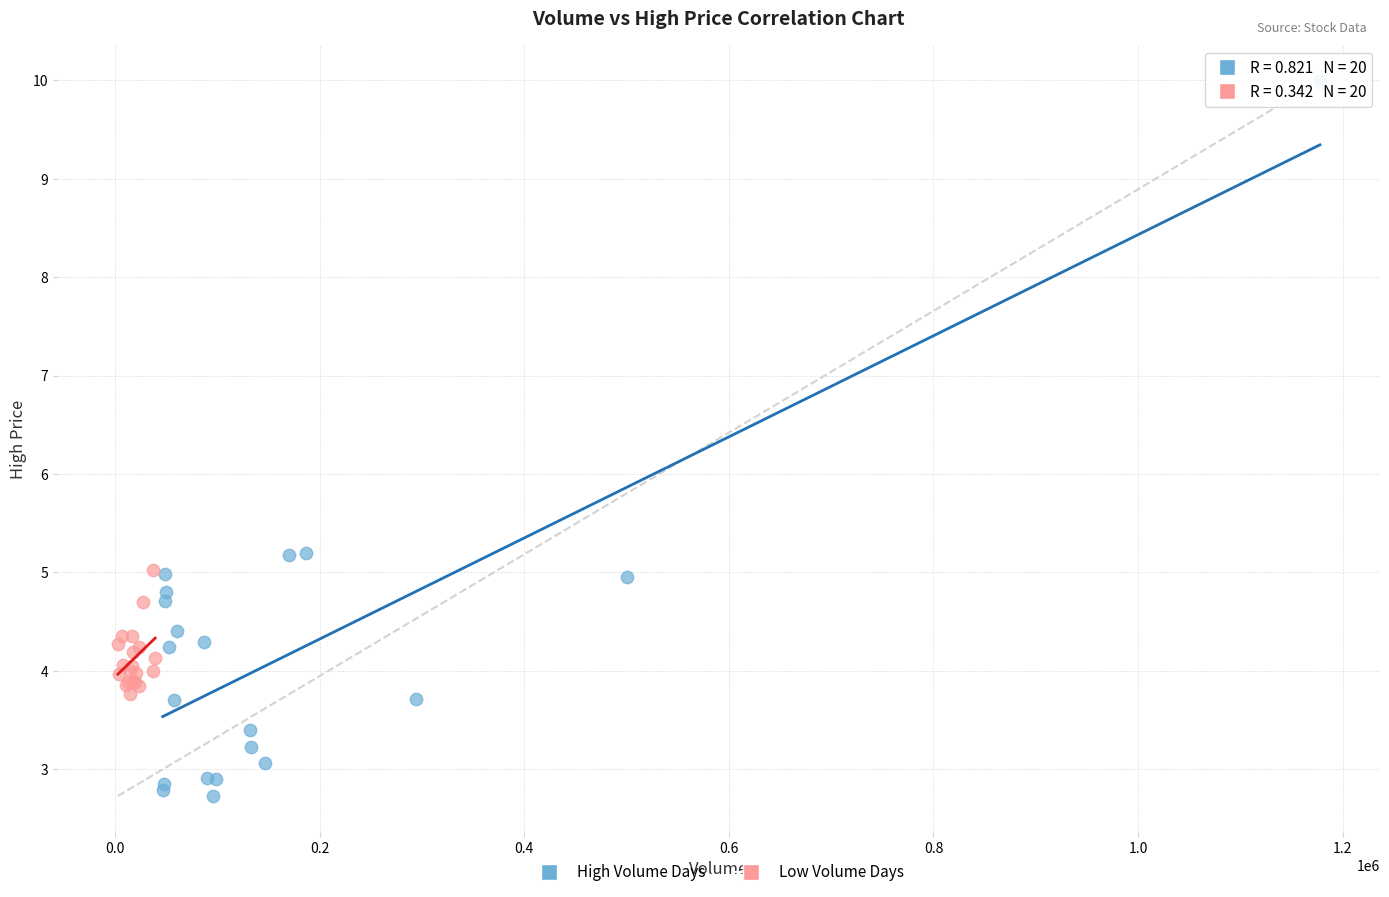

What are all the series names shown in the legend?

High Volume Days, Low Volume Days